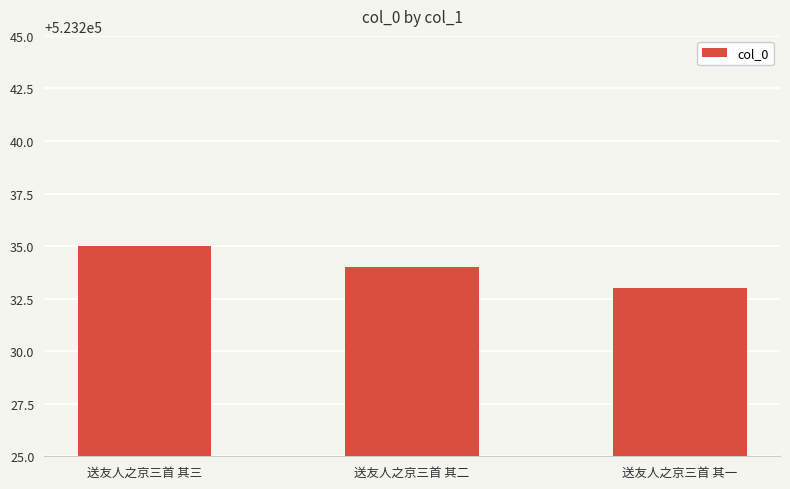

Reading left to right, what are all the values shown in this chart?

523235	523234	523233